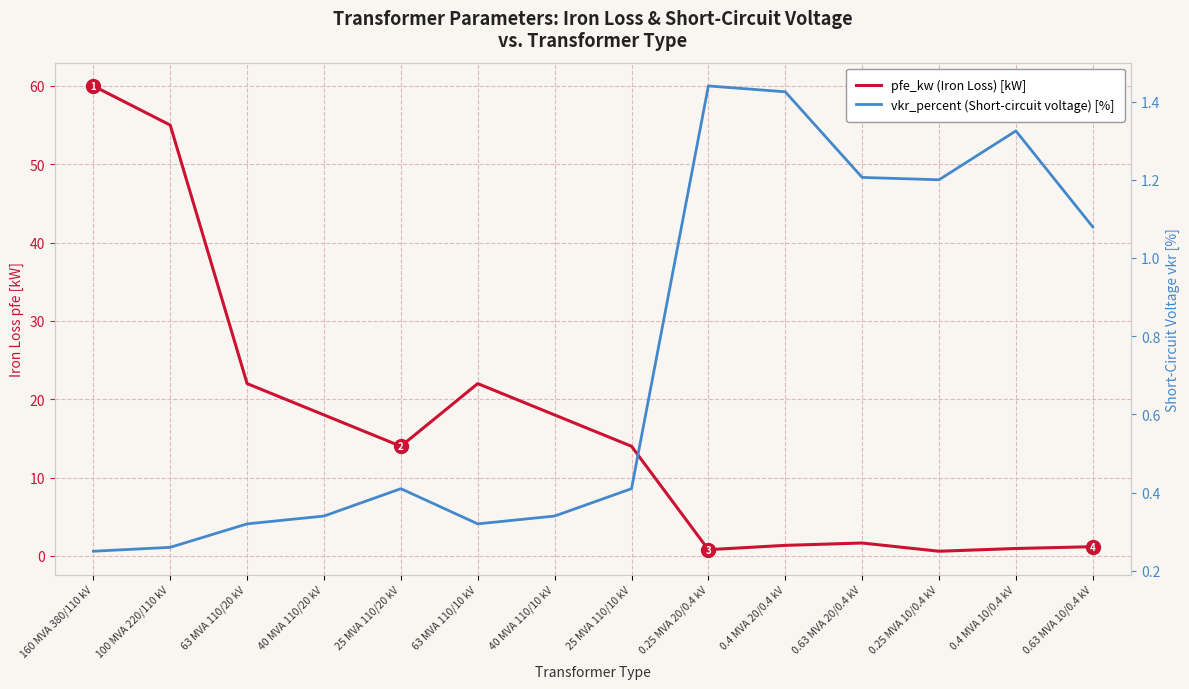

True or false: pfe_kw (Iron Loss) [kW] and vkr_percent (Short-circuit voltage) [%] intersect in this chart.

True